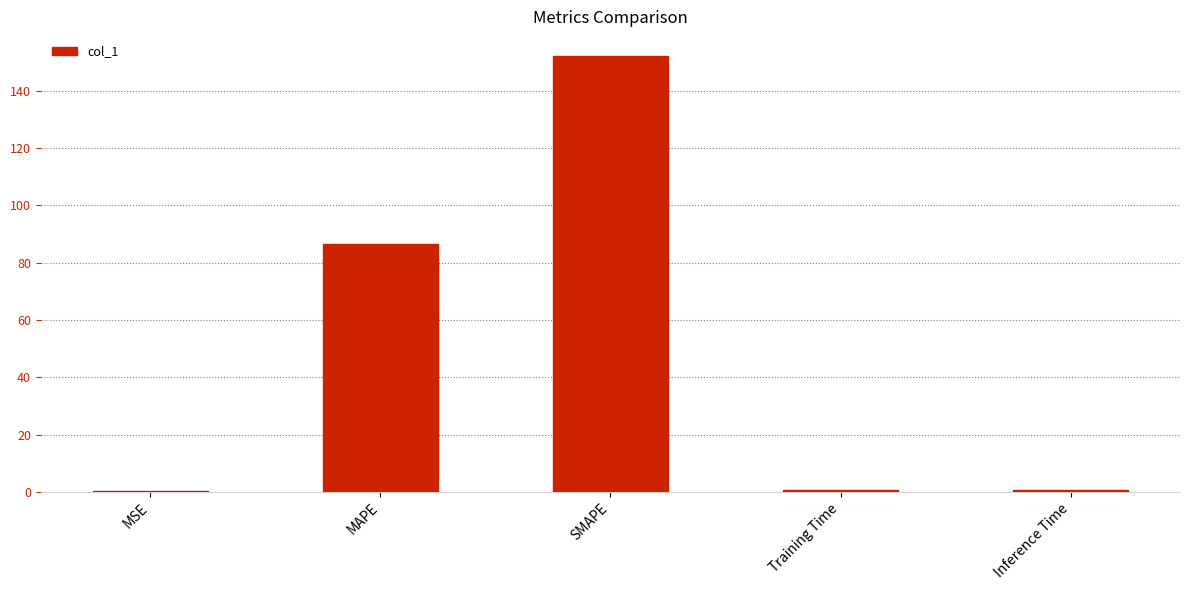

Count the number of categories in the chart.

5